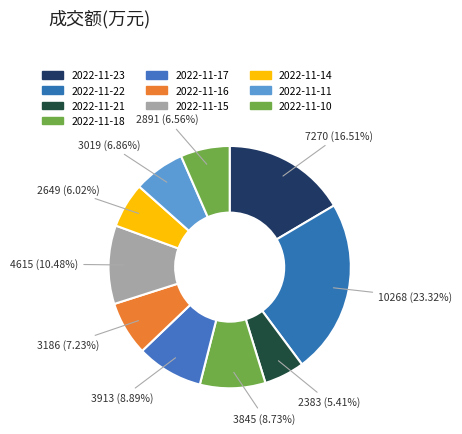

The 2022-11-21 slice represents 1% of the pie. True or false?

False